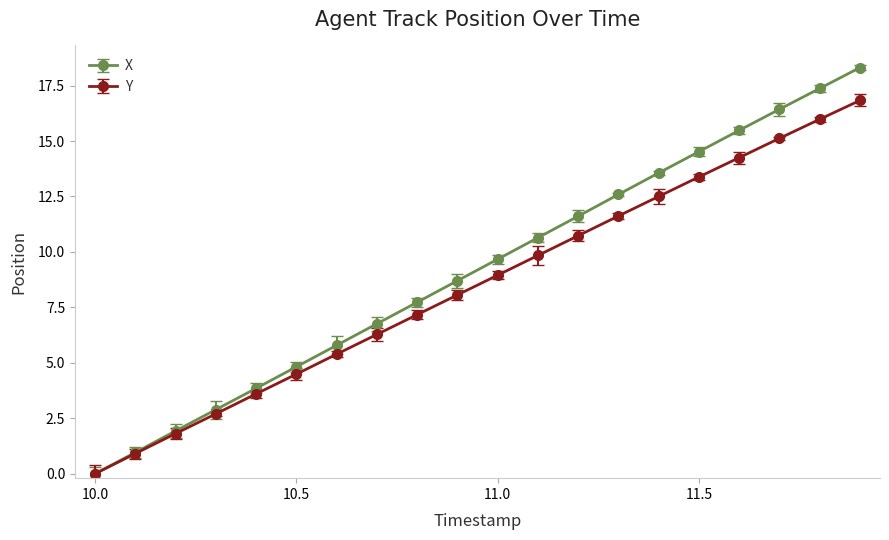

List the series in order of their peak value, lowest first.

Y, X